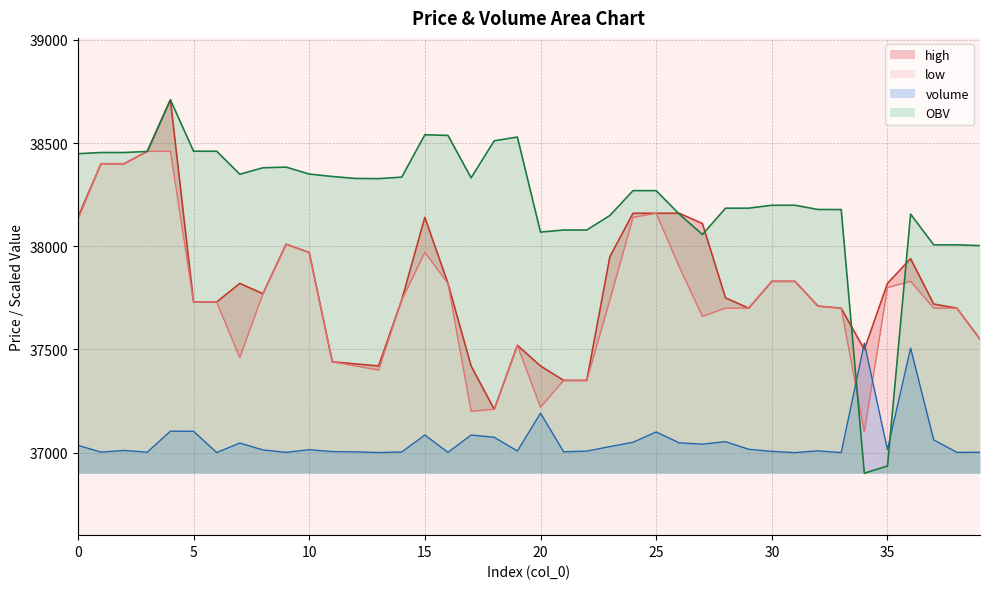

What is the label of the 19th point from the right?

21